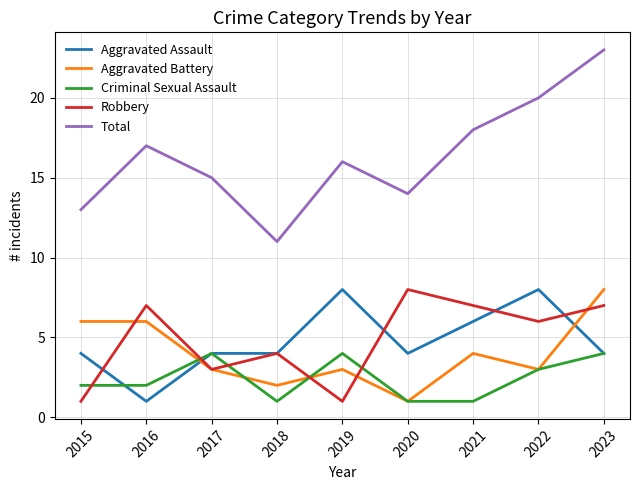

True or false: Robbery and Aggravated Battery cross at least once.

True